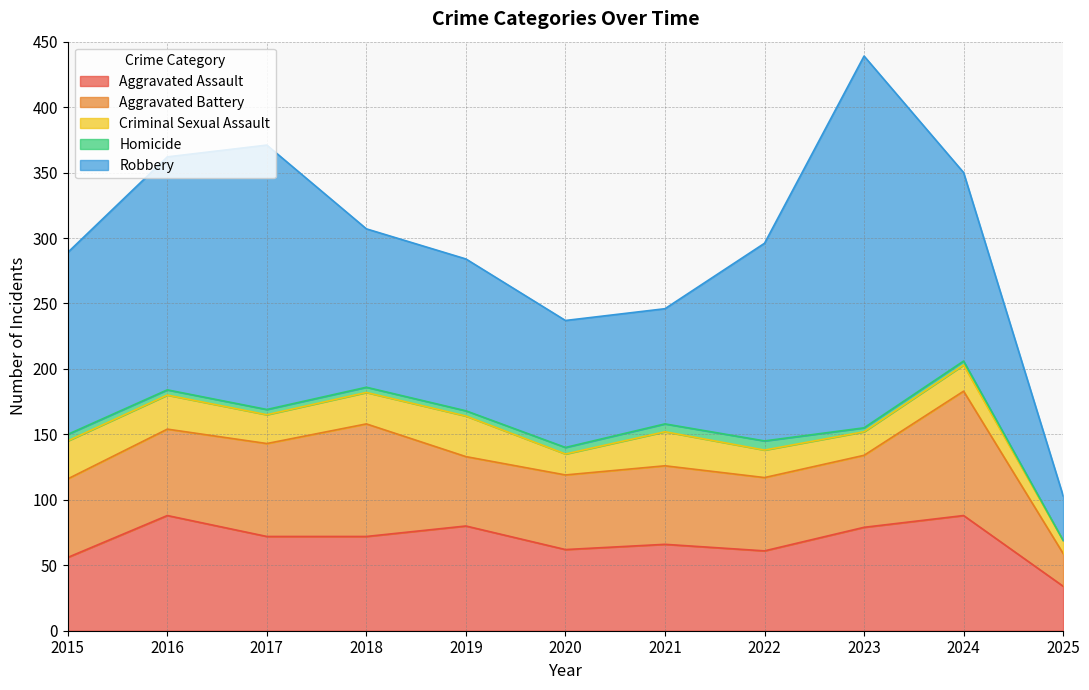

Reading right to left, transcribe all the data shown in this chart.

Aggravated Assault: 34	88	79	61	66	62	80	72	72	88	56
Aggravated Battery: 25	95	55	56	60	57	53	86	71	66	60
Criminal Sexual Assault: 10	20	18	21	26	16	31	24	22	26	29
Homicide: 0	3	3	7	6	5	4	4	4	4	5
Robbery: 34	144	284	151	88	97	116	121	202	178	139